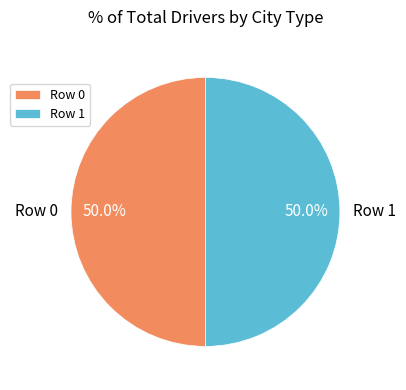

How many slices are in this pie chart?

2